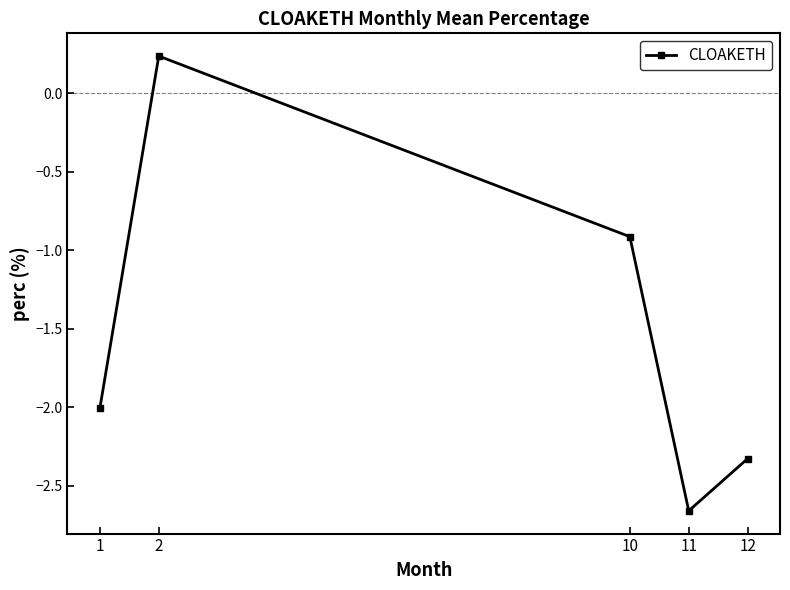

How many values are below zero?

4